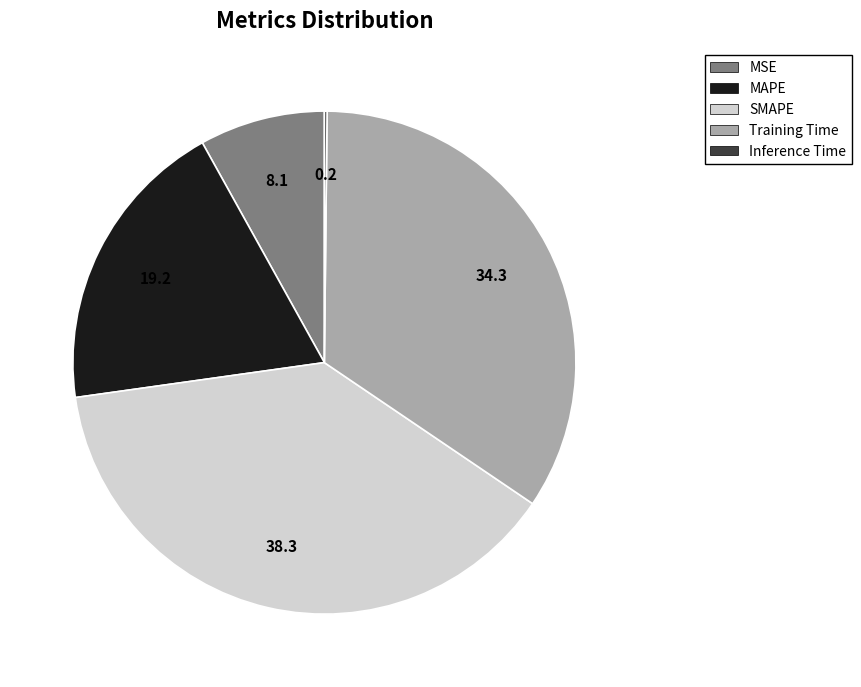

Do Training Time and MSE together represent more than half of the pie?

No